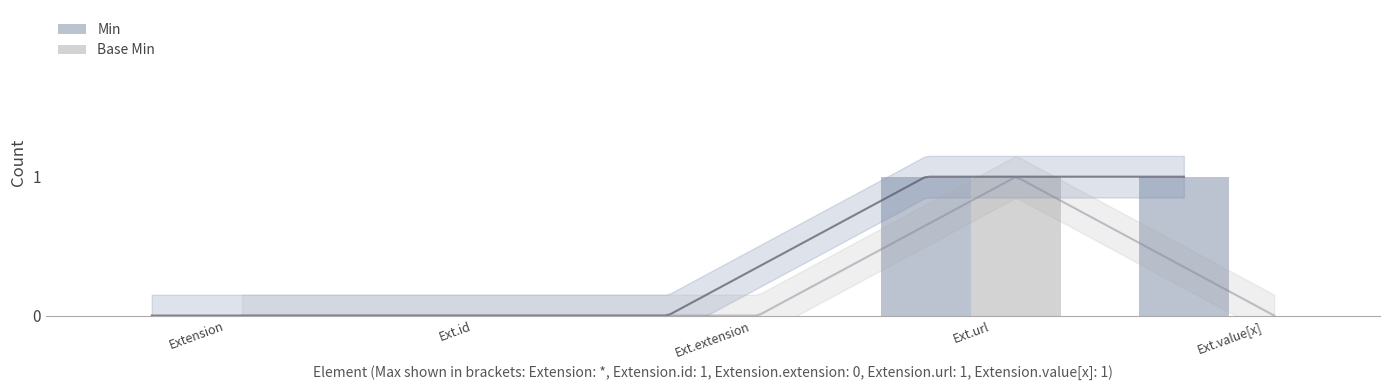

True or false: Min has a value of 0 at Ext.extension.

True